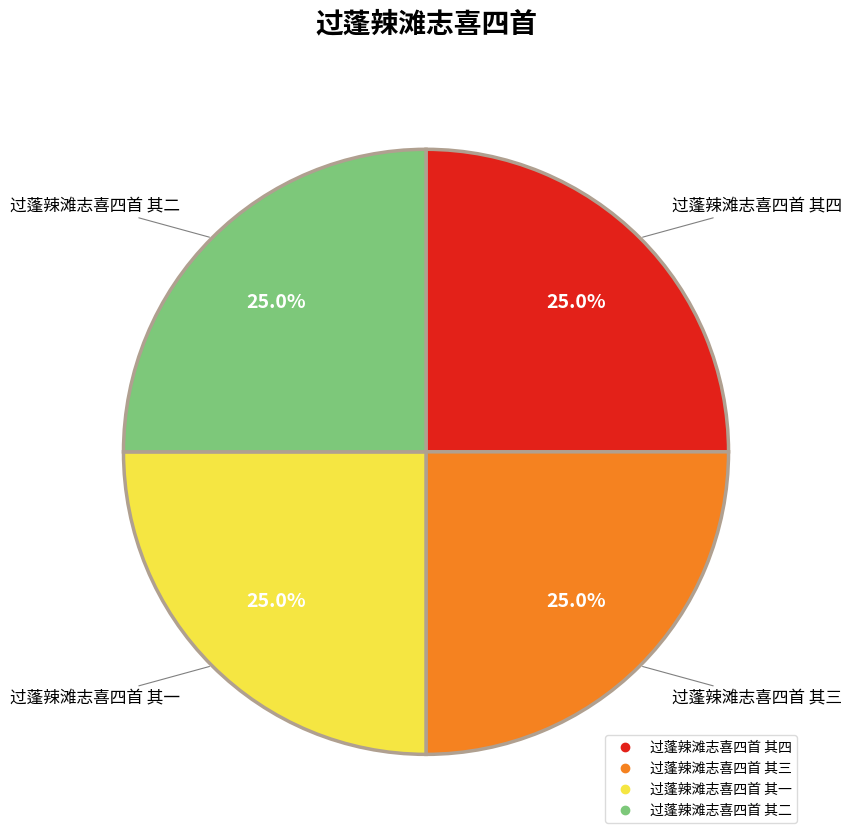

How many slices are in this pie chart?

4